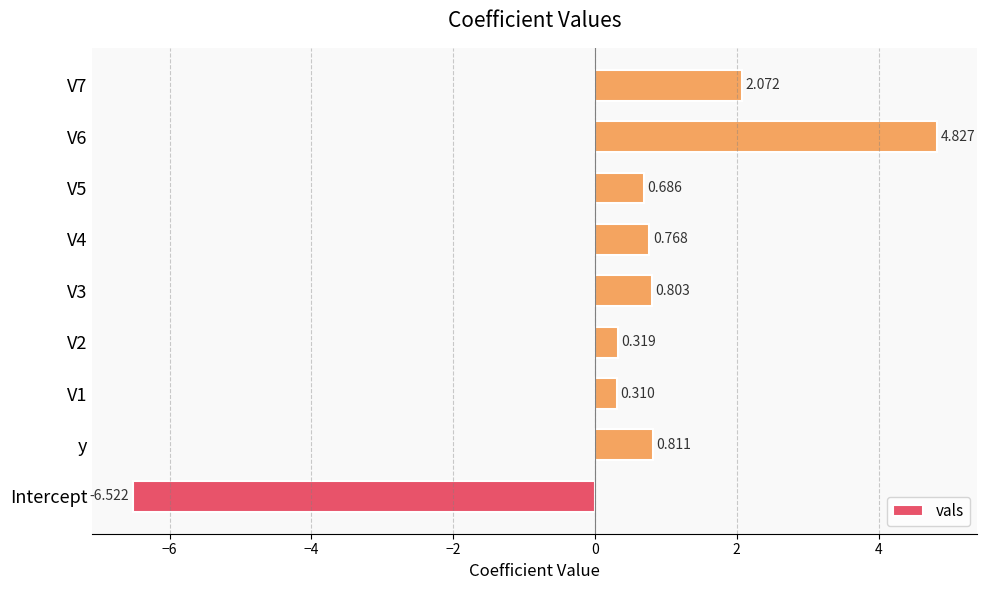

How many positive values are there?

8